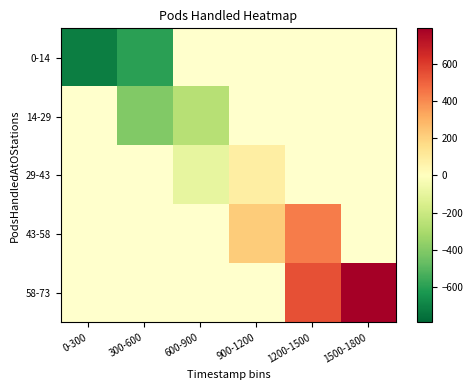

Where does the 43-58 series first go above 216?

900-1200